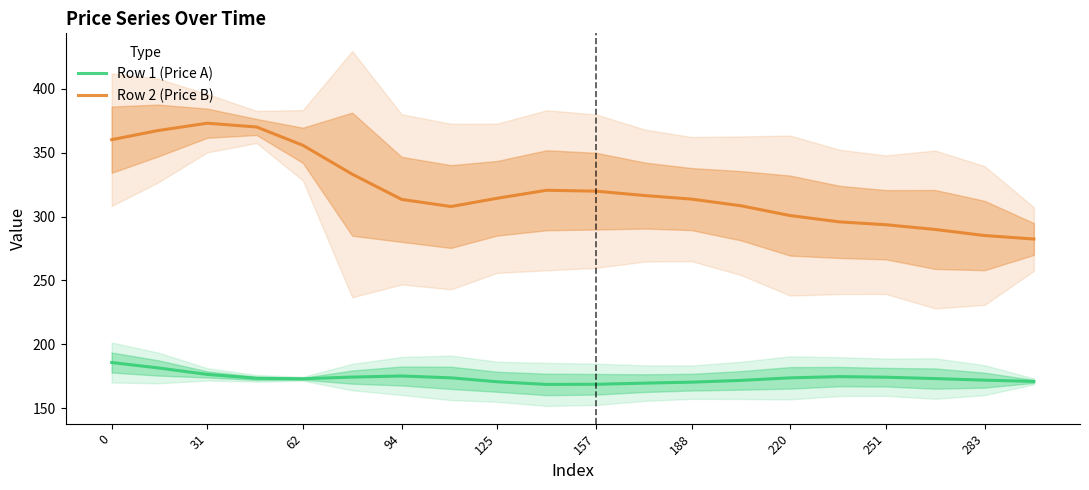

How many values in the Row 2 (Price B) series are below 314?

10